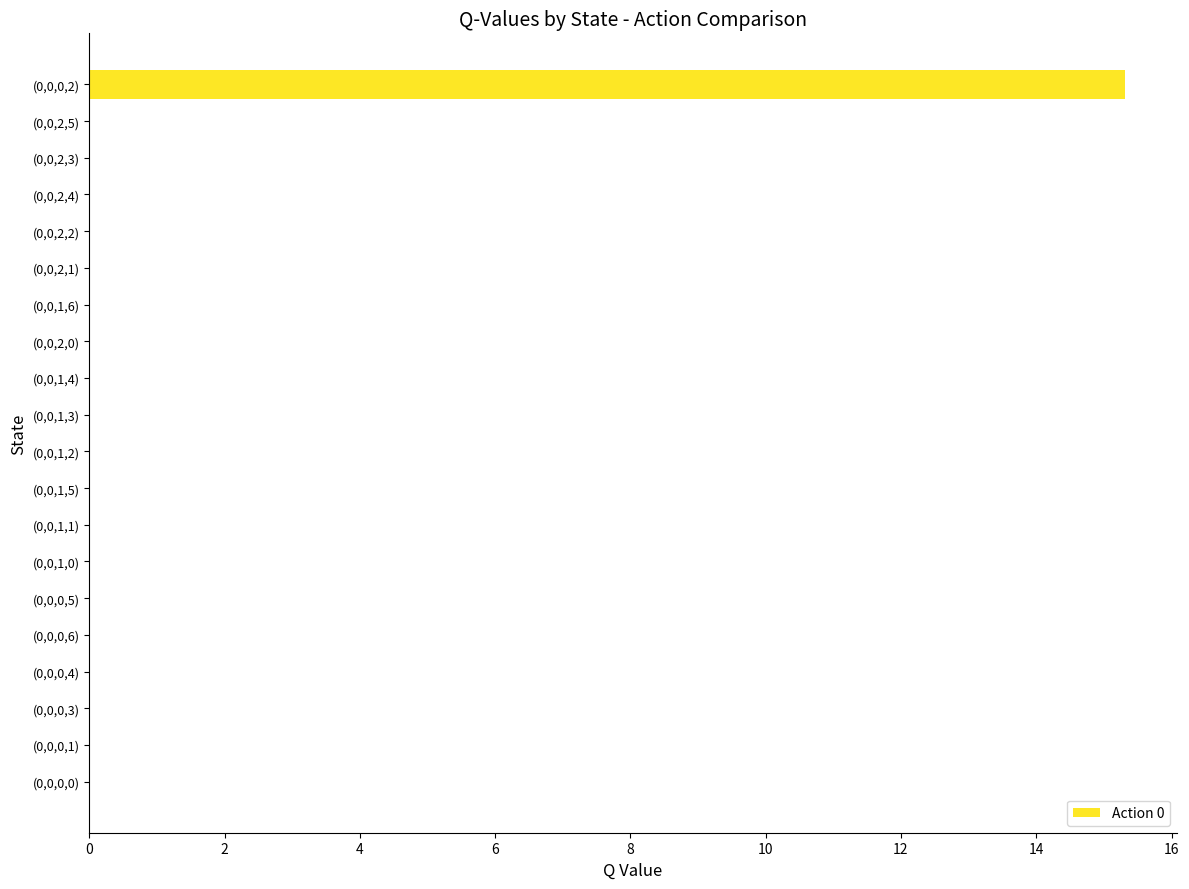

Reading top to bottom, what are all the values shown in this chart?

(0,0,0,2)=15.3	(0,0,2,5)=0.0	(0,0,2,3)=0.0	(0,0,2,4)=0.0	(0,0,2,2)=0.0	(0,0,2,1)=0.0	(0,0,1,6)=0.0	(0,0,2,0)=0.0	(0,0,1,4)=0.0	(0,0,1,3)=0.0	(0,0,1,2)=0.0	(0,0,1,5)=0.0	(0,0,1,1)=0.0	(0,0,1,0)=0.0	(0,0,0,5)=0.0	(0,0,0,6)=0.0	(0,0,0,4)=0.0	(0,0,0,3)=0.0	(0,0,0,1)=0.0	(0,0,0,0)=0.0